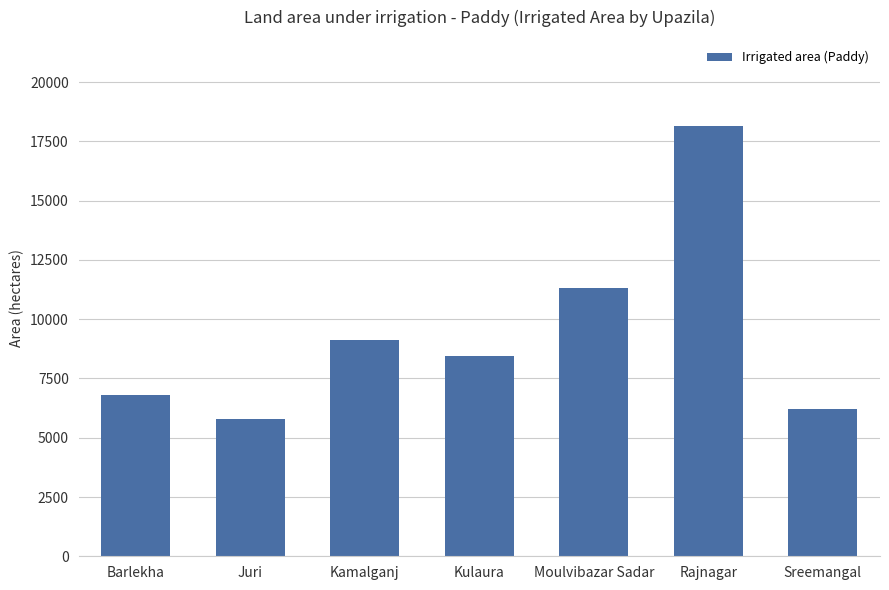

Reading left to right, transcribe all the data shown in this chart.

6819	5792	9124	8443	11299	18154	6215